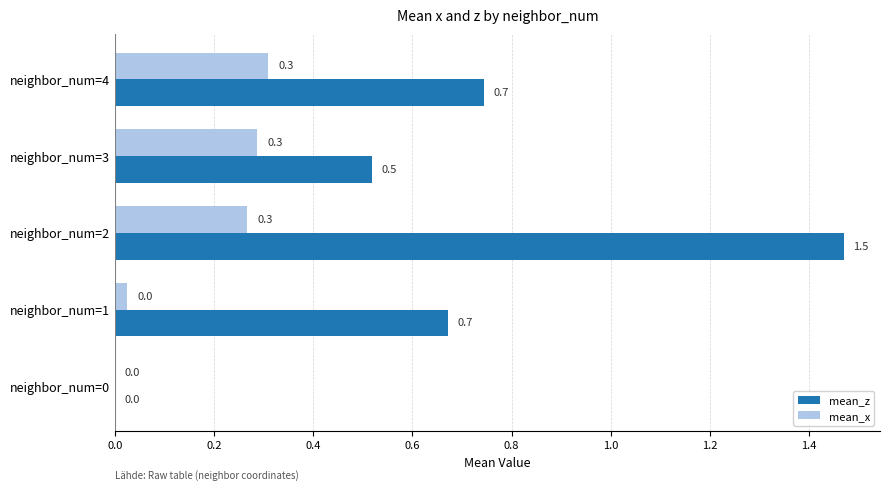

What is the sum of all mean_x values?

0.9